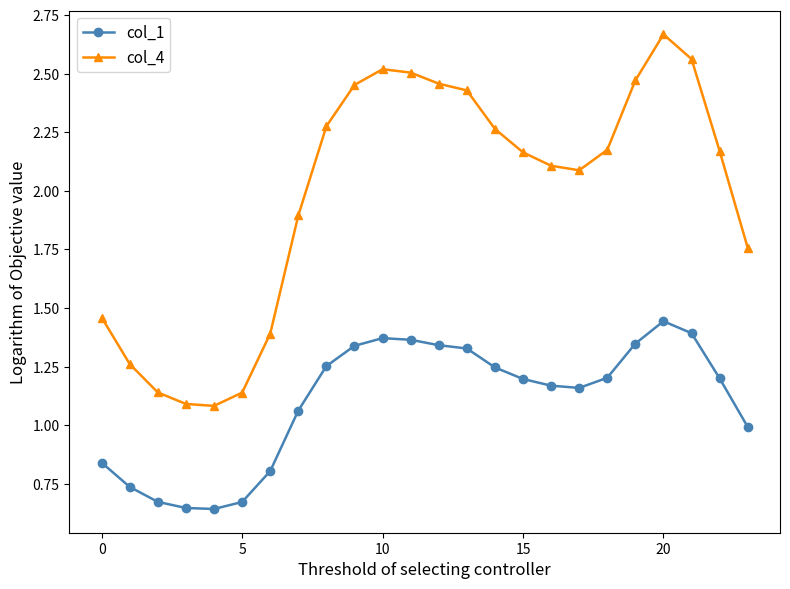

How many lines are shown in the chart?

2